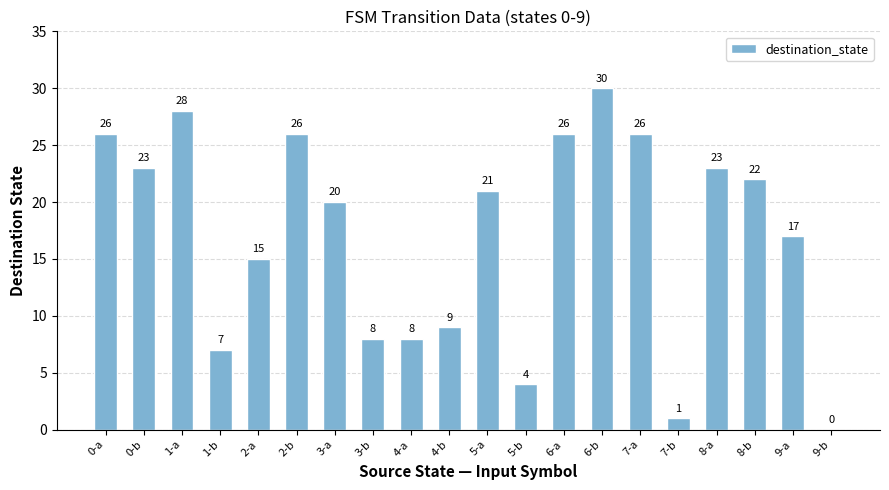

At which label is the value closest to 15?

2-a